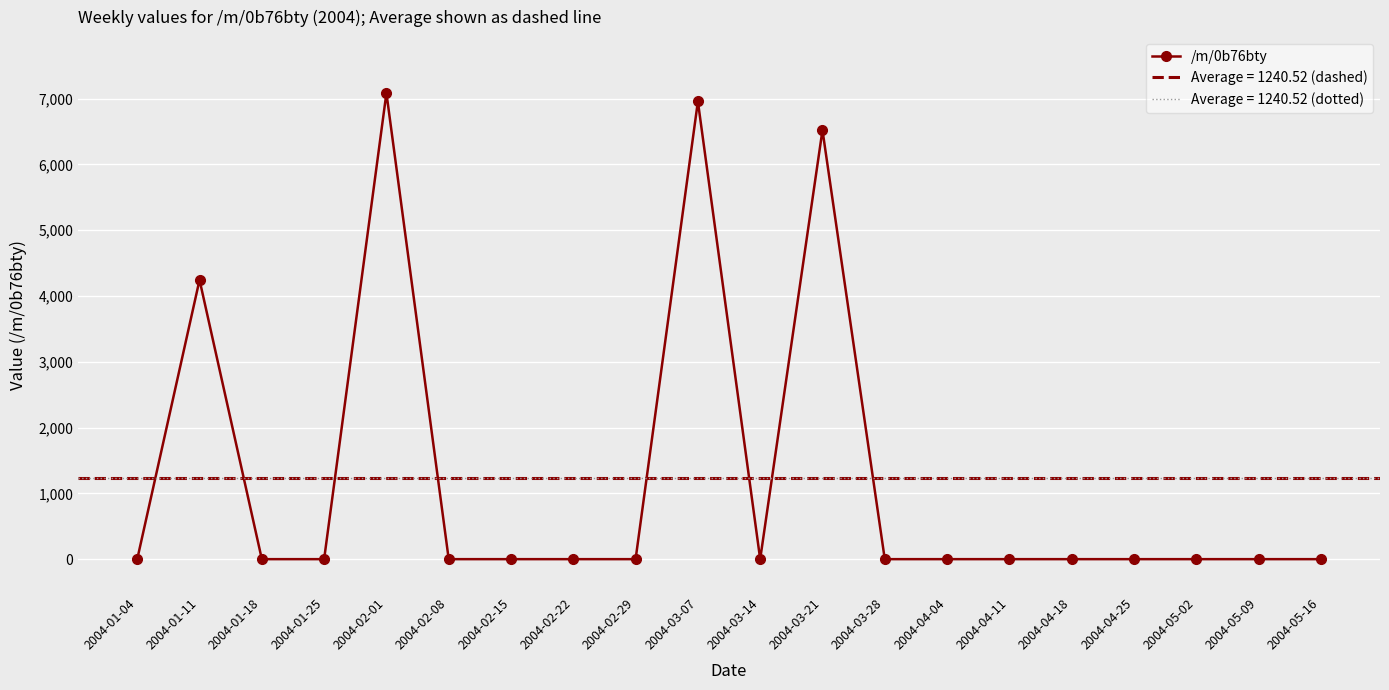

List the labels in order of value, smallest first.

2004-01-04, 2004-01-18, 2004-01-25, 2004-02-08, 2004-02-15, 2004-02-22, 2004-02-29, 2004-03-14, 2004-03-28, 2004-04-04, 2004-04-11, 2004-04-18, 2004-04-25, 2004-05-02, 2004-05-09, 2004-05-16, 2004-01-11, 2004-03-21, 2004-03-07, 2004-02-01